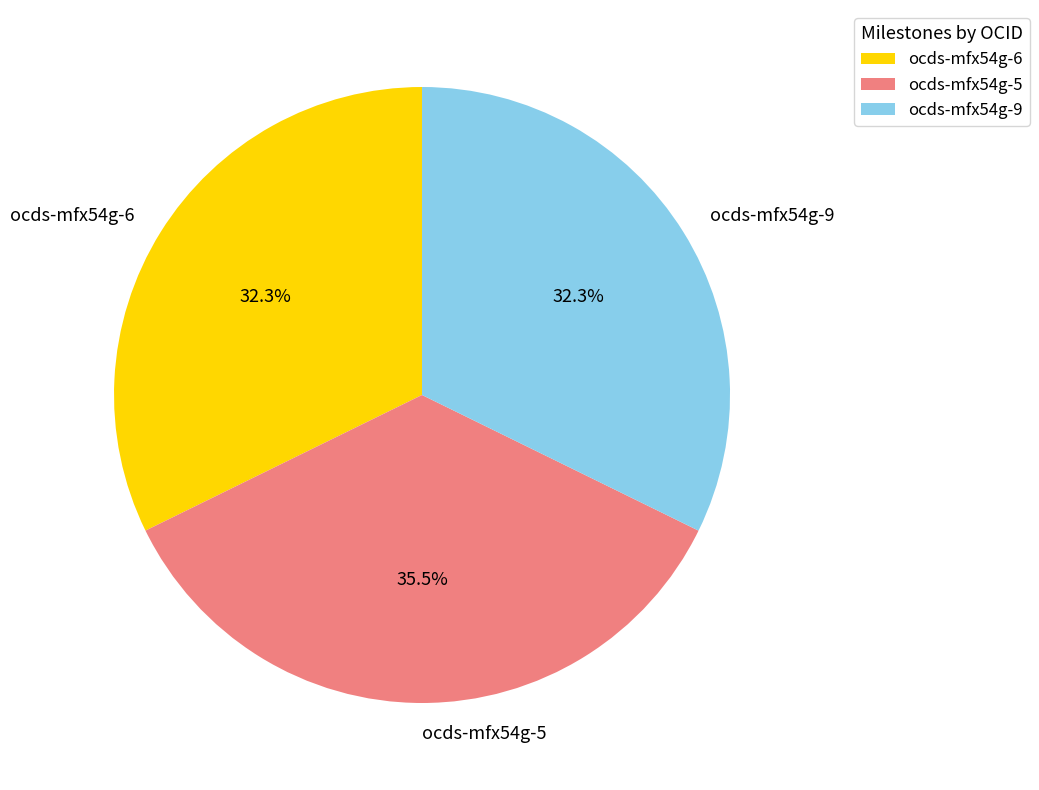

Which slice is the largest?

ocds-mfx54g-5